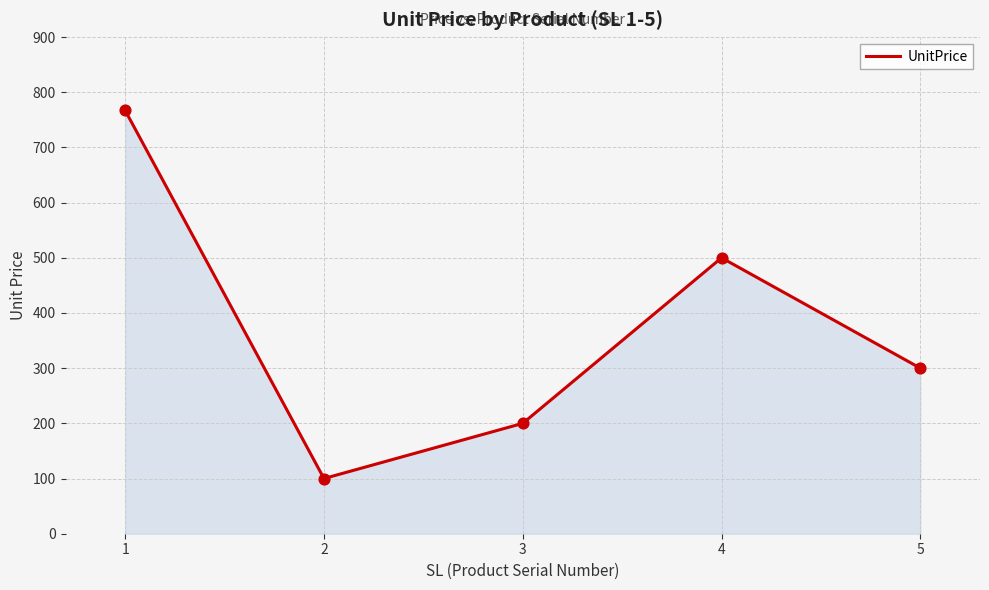

What is the ratio of the value at 2 to the value at 4?

0.2